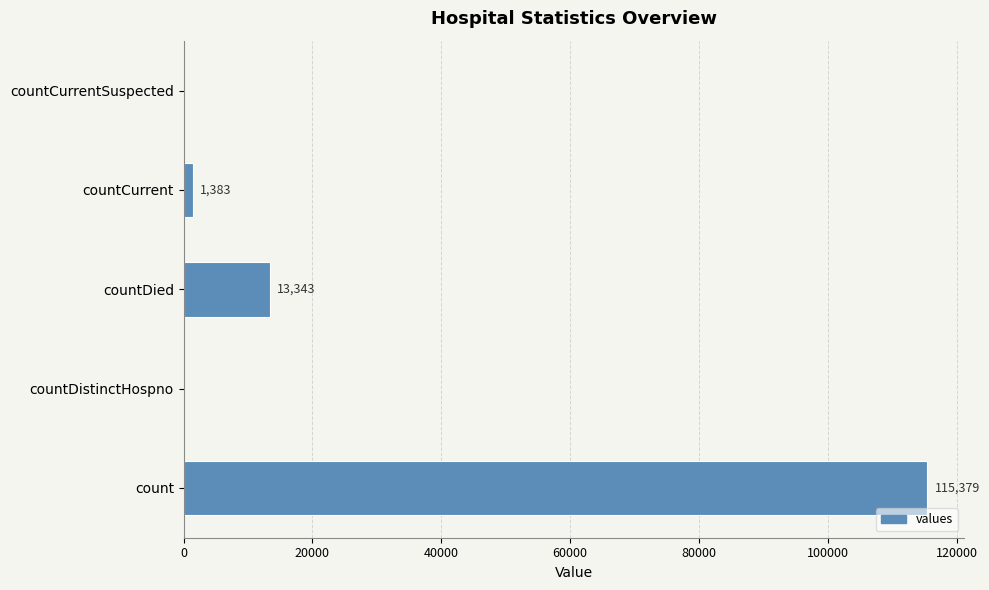

How many values are above zero?

3